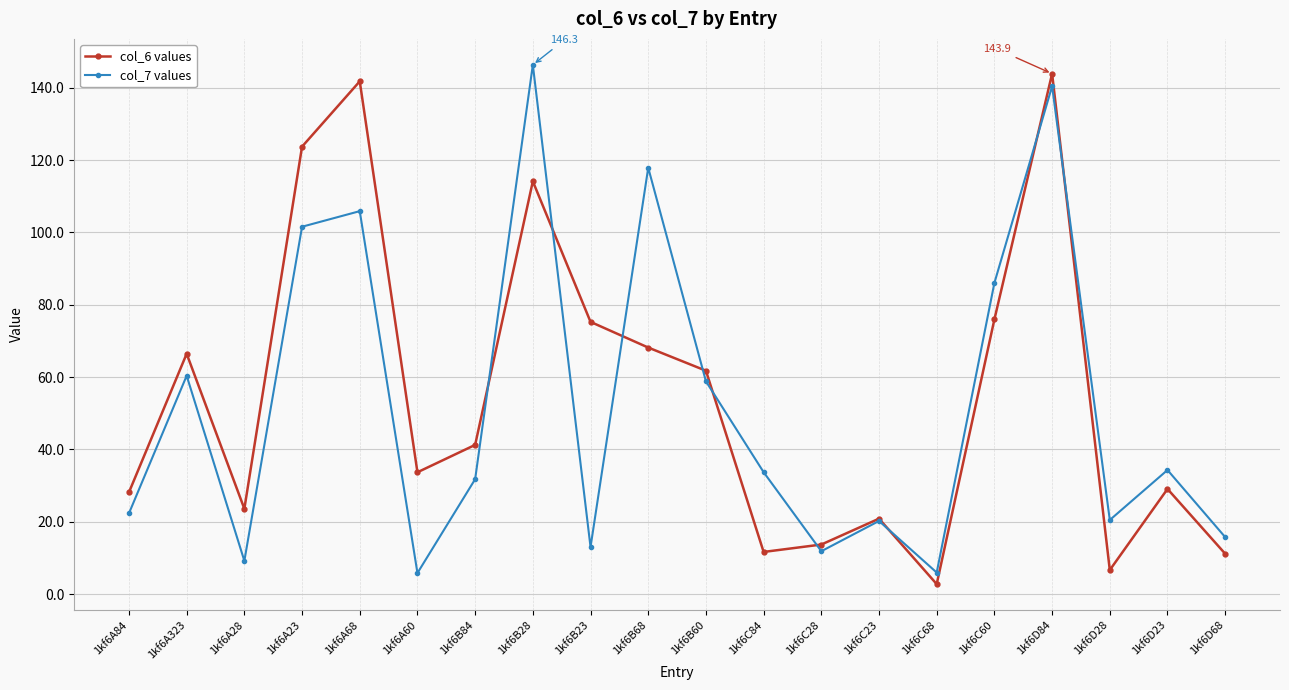

Which label corresponds to the largest value in the chart?

1kf6B28